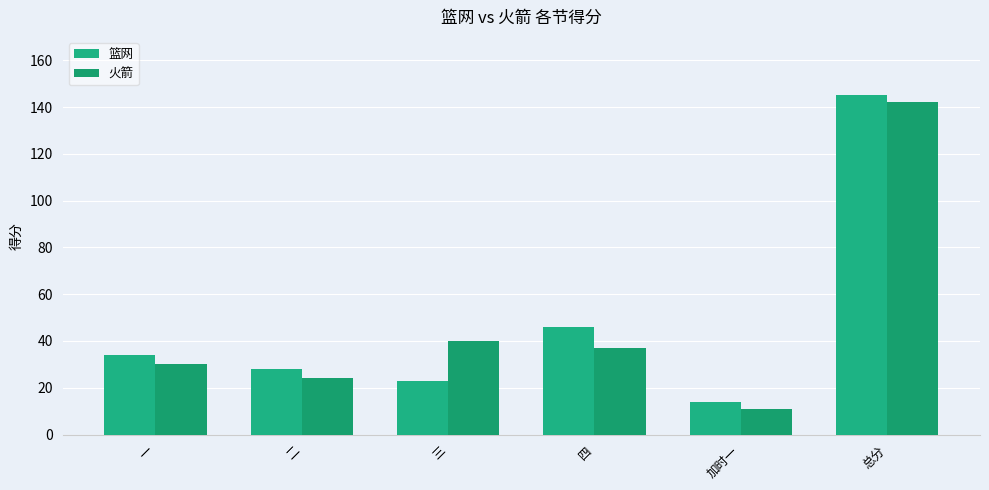

What position from the left is 总分?

6